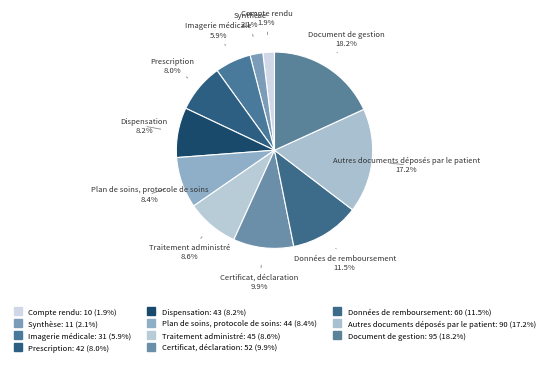

Which category has the biggest portion of the pie?

Document de gestion